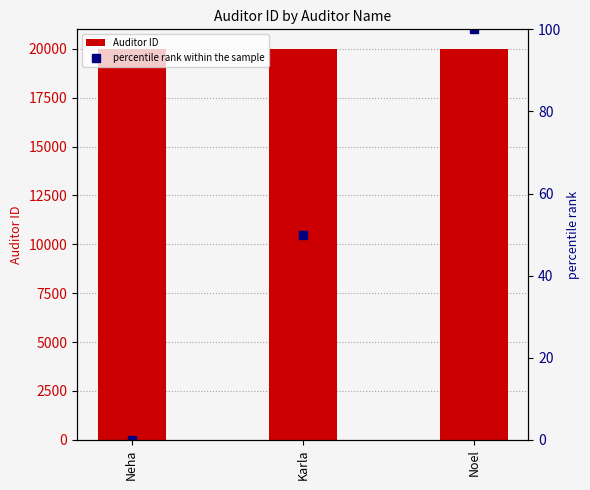

What position from the left is Neha?

1